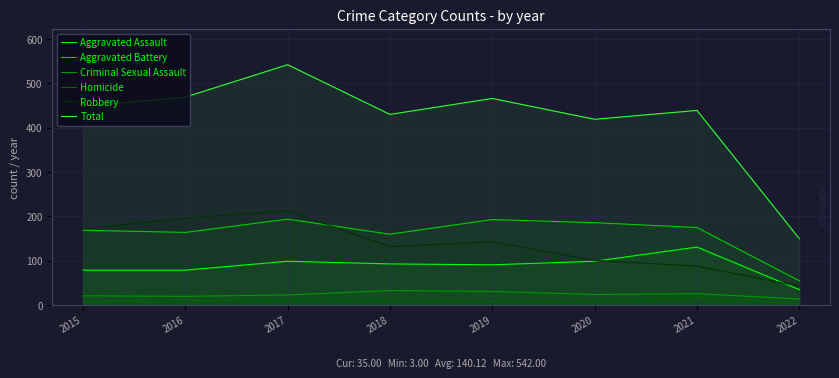

True or false: Robbery and Total intersect in this chart.

False